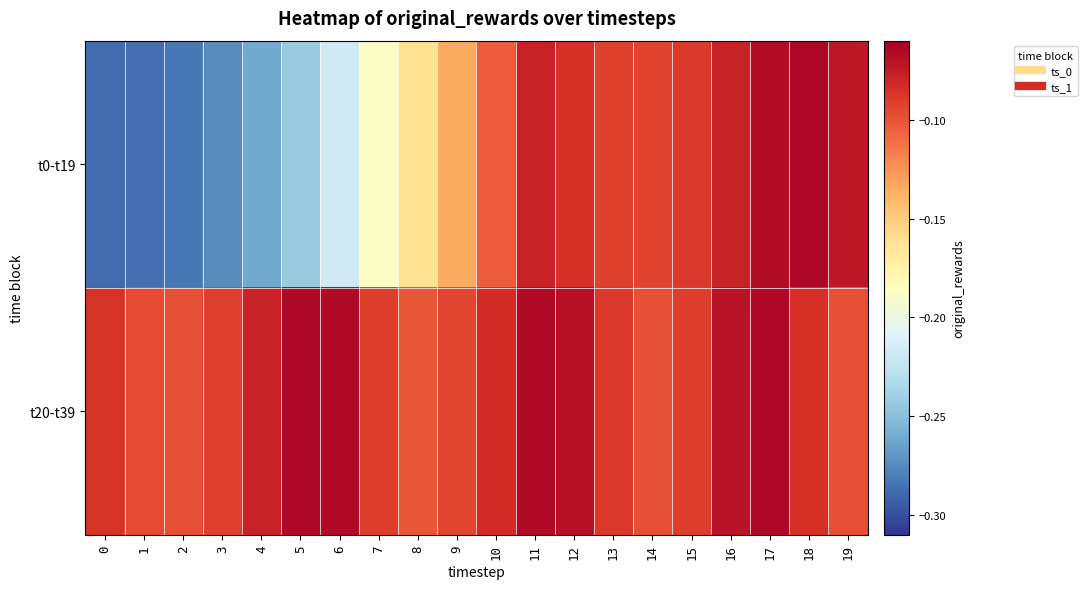

Which series has the largest total across all categories?

t20-t39